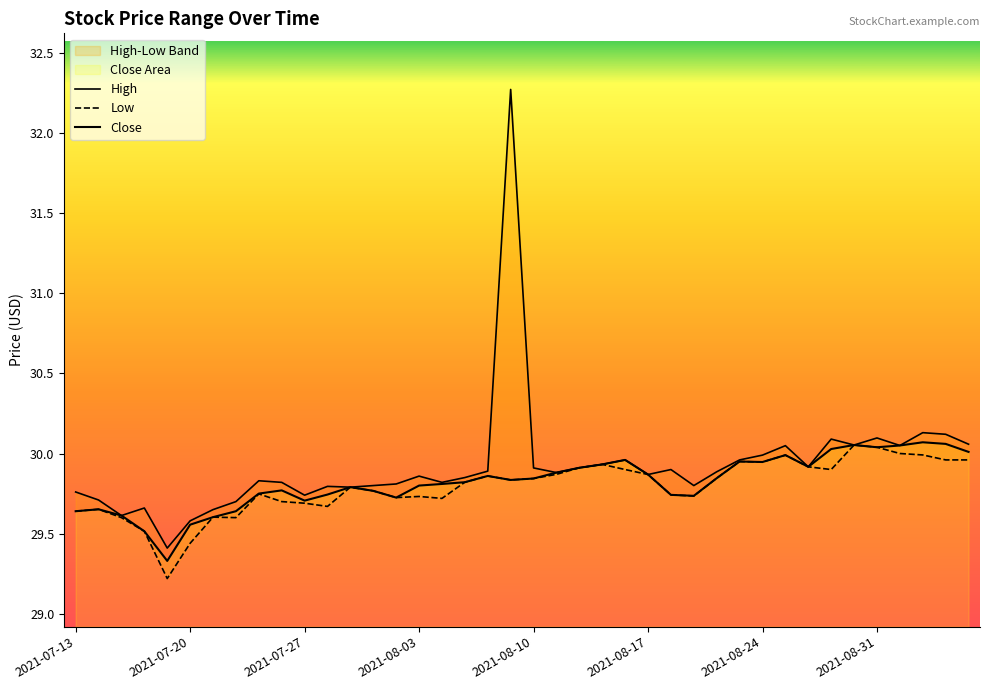

True or false: Low and Close intersect in this chart.

False